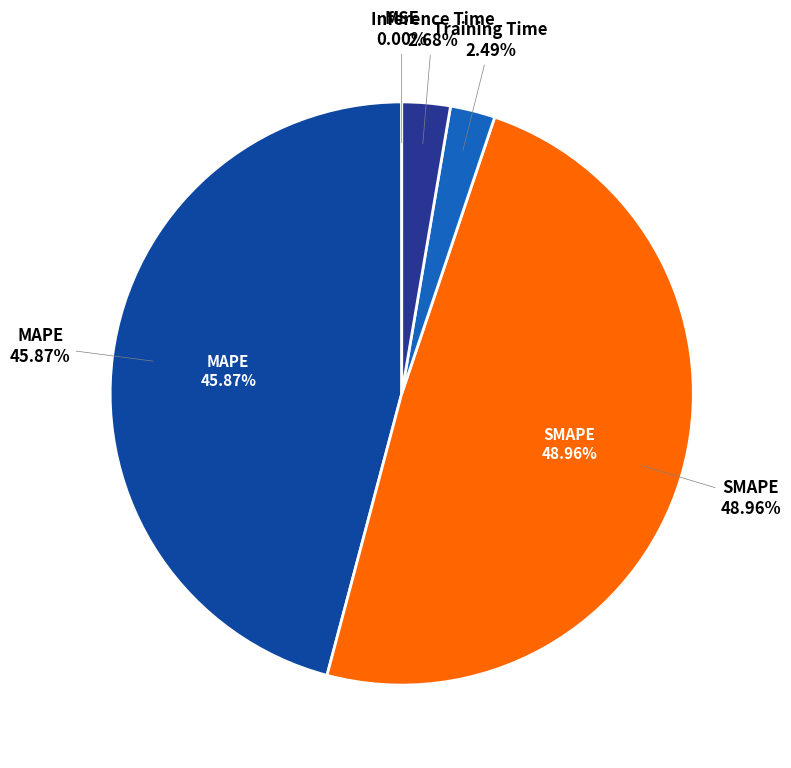

To the nearest percent, what is the difference between the largest and smallest slice percentages?

49%